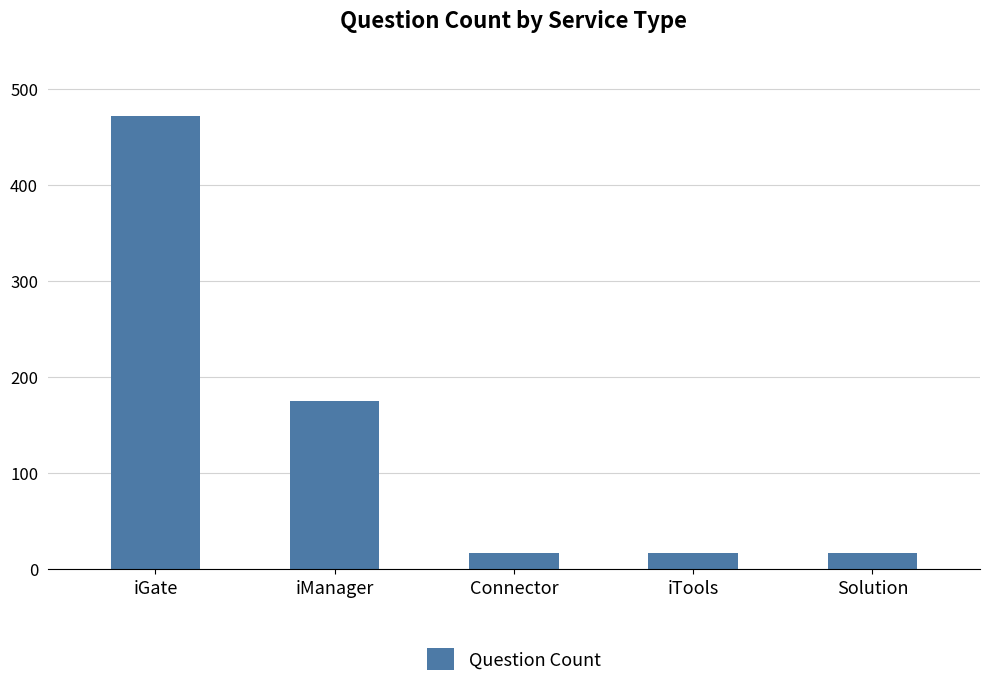

The chart shows a value of 472 at iGate. True or false?

True